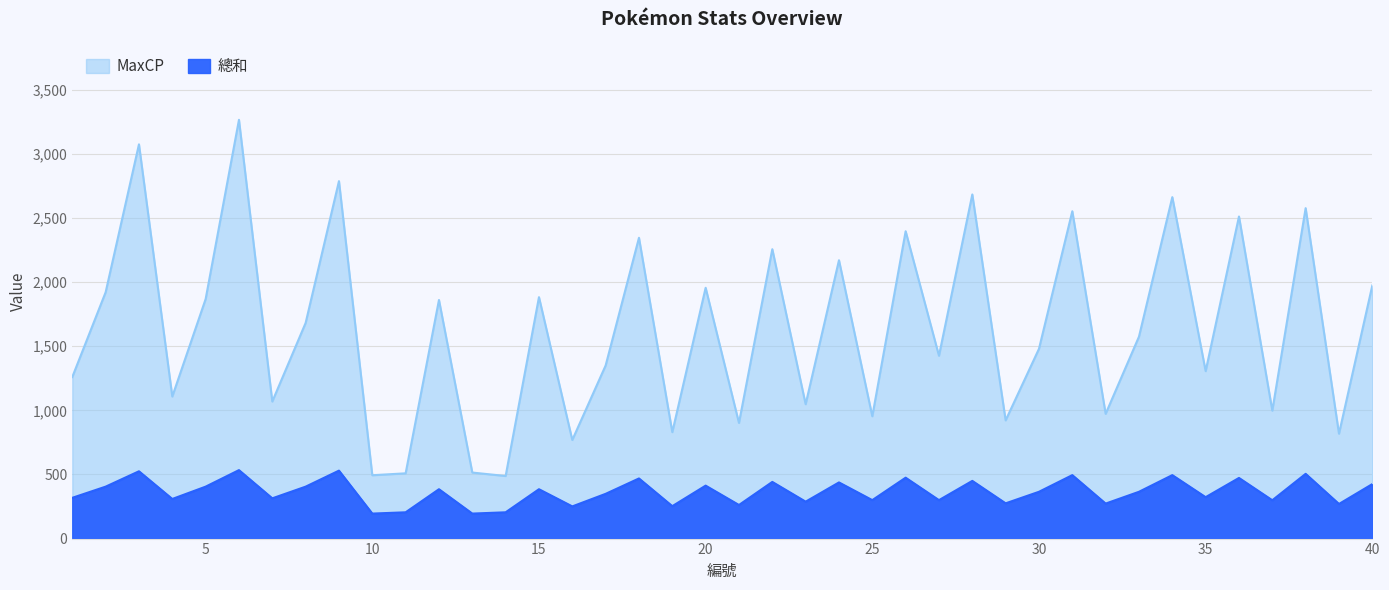

What is the difference between the 總和 values at 7 and 18?

155